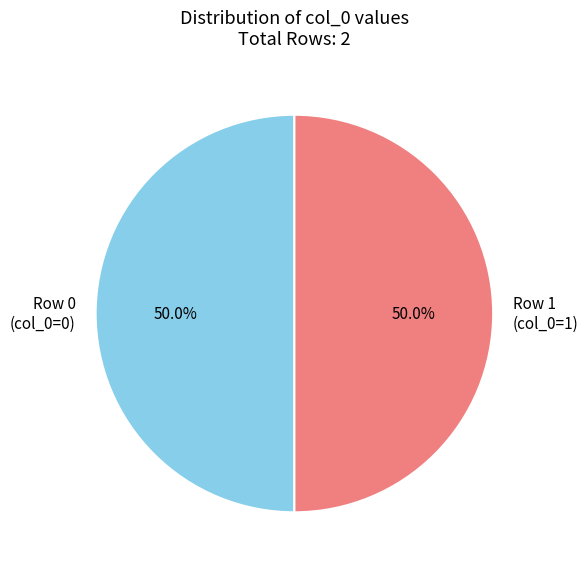

Do Row 0 (col_0=0) and Row 1 (col_0=1) together represent more than half of the pie?

Yes